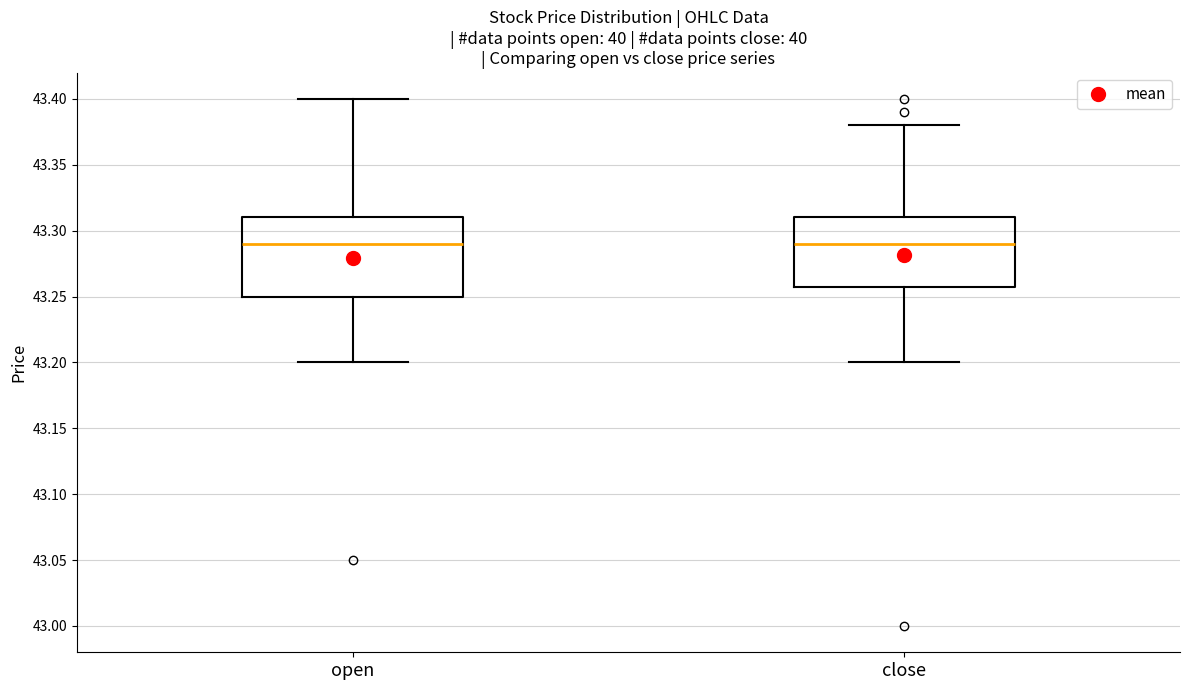

Where does the upper whisker of the box for open end on the y-axis? The values are not printed on the chart, so give them approximately, as read against the axis.

43.40